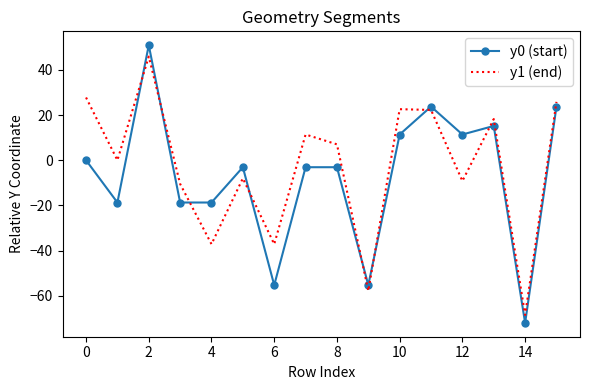

What is the greatest value displayed?

50.9